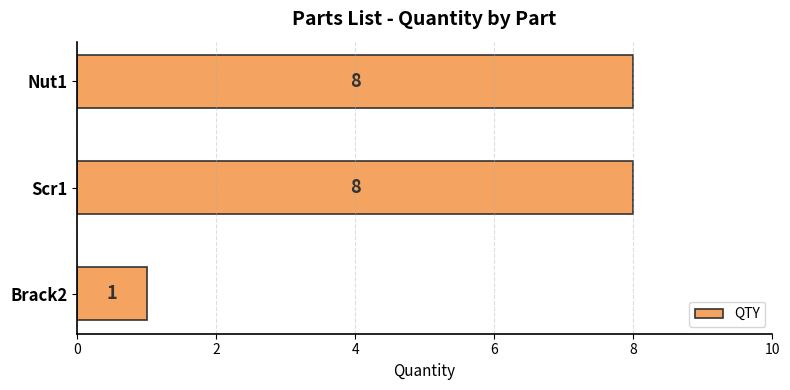

What is the change in value from Brack2 to Scr1?

+7